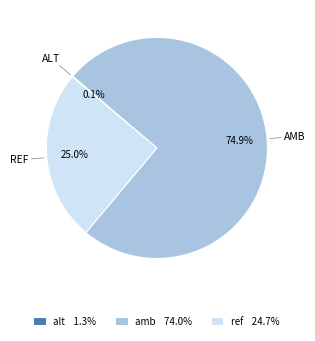

Does any single category account for the majority?

Yes